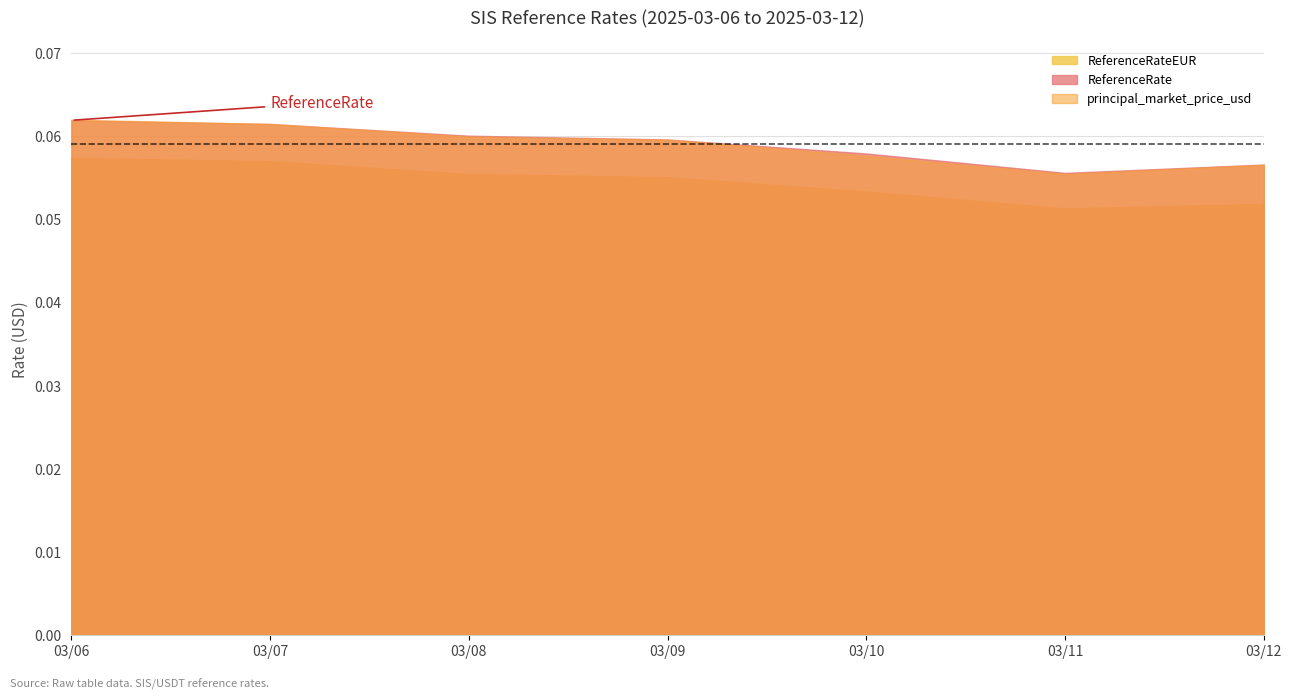

Rank the categories by ReferenceRateEUR value from highest to lowest.

2025-03-06, 2025-03-07, 2025-03-08, 2025-03-09, 2025-03-10, 2025-03-12, 2025-03-11